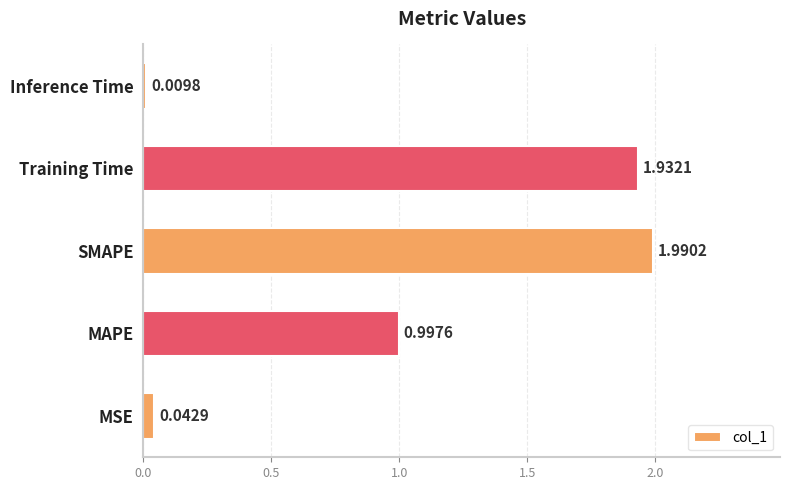

What is the maximum value shown in the chart?

2.0